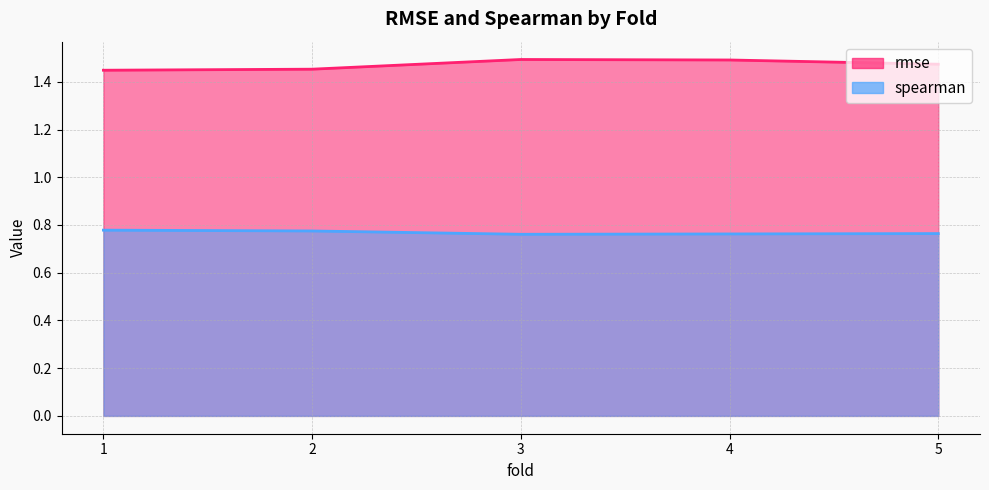

In spearman, how many points are lower than both neighbors (excluding endpoints)?

1